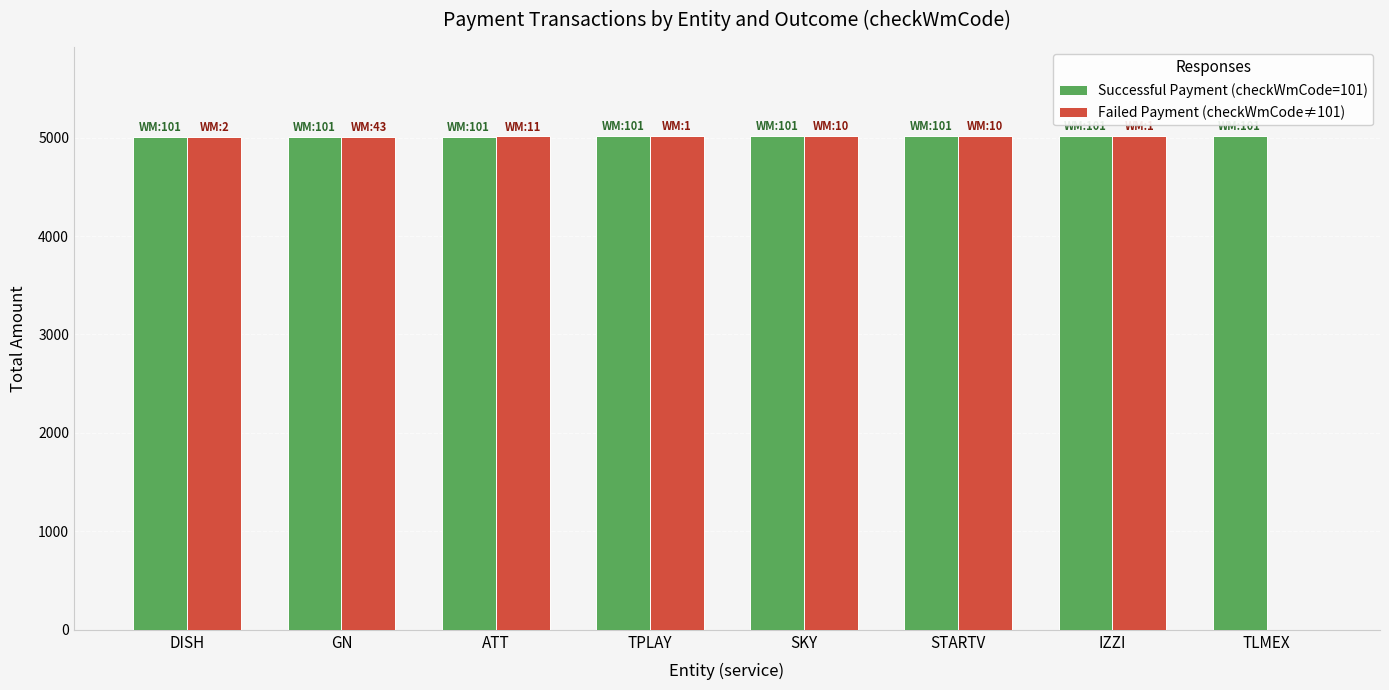

What is the total value across all series at TPLAY?

10029